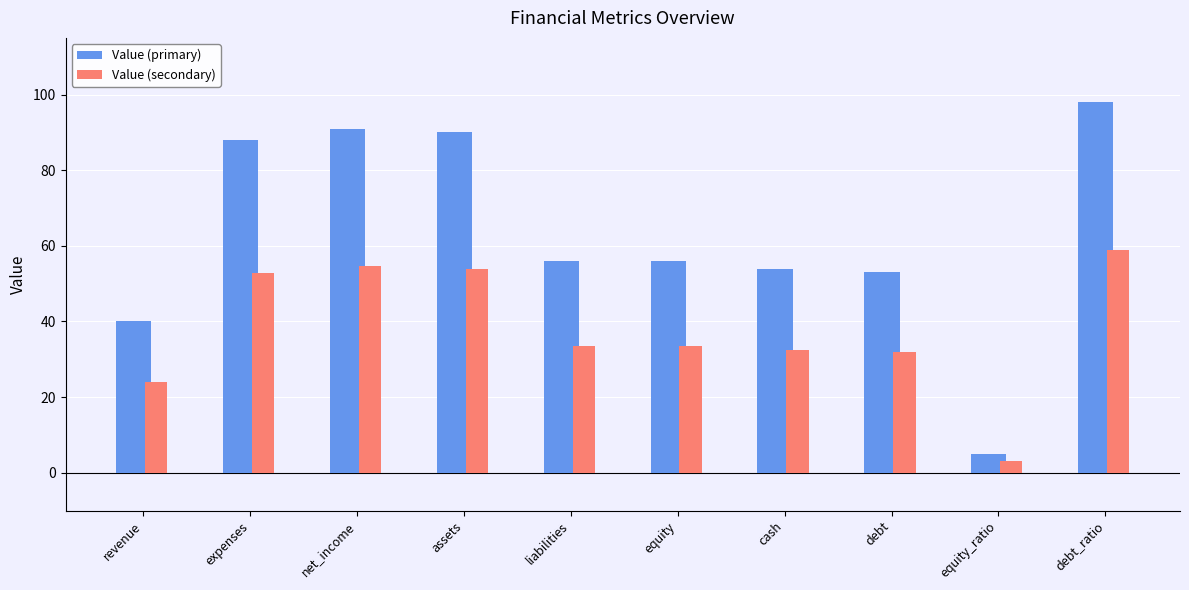

What is the difference between the maximum and minimum values in the Value (secondary) series?

55.8